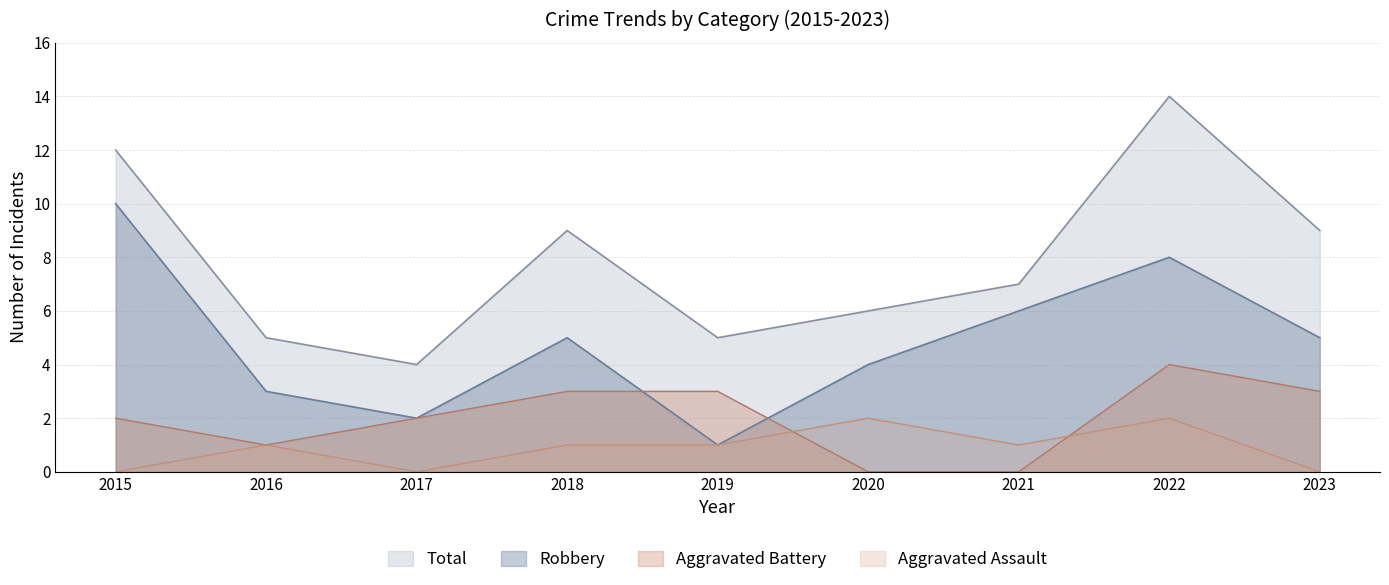

Which series has the largest total across all categories?

Total